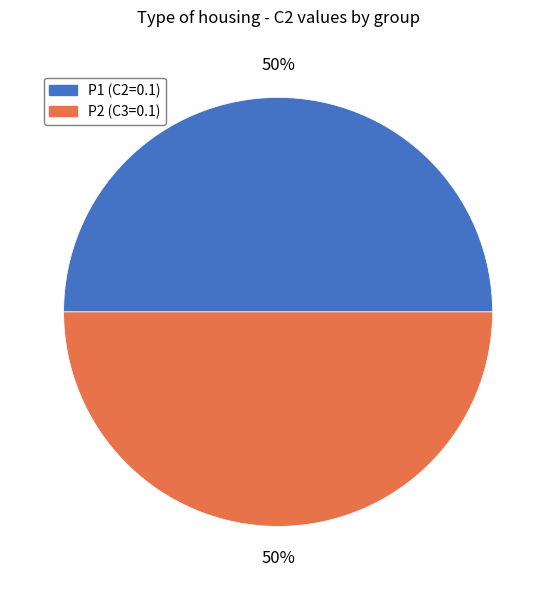

What is the ratio of the value at P2 (C3=0.1) to the value at P1 (C2=0.1)?

1.0